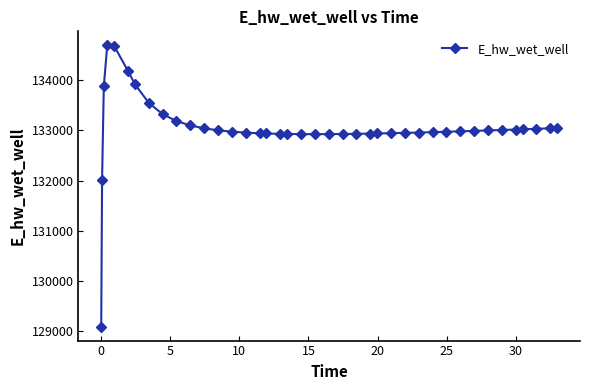

What is the sum of all values?

5321743.8